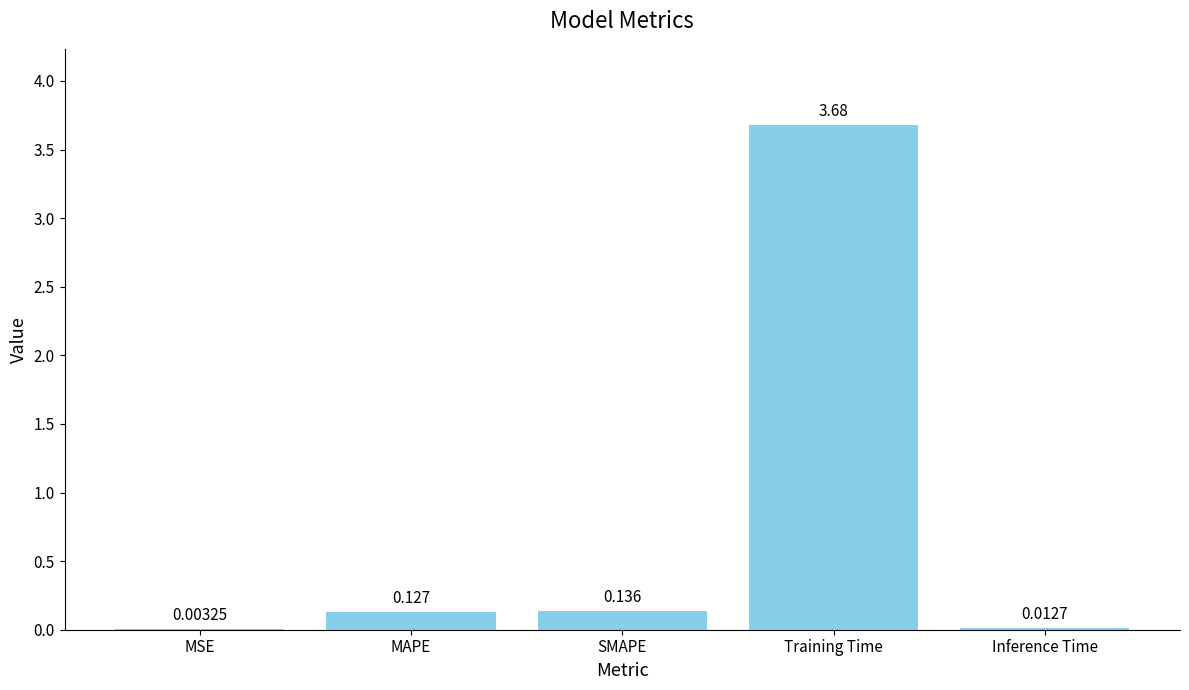

Which has a higher value, MAPE or SMAPE?

SMAPE